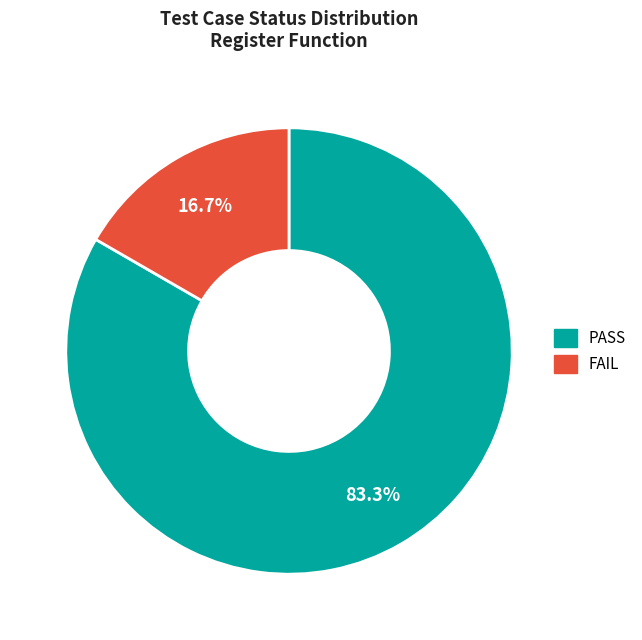

What percentage is the PASS slice, to the nearest percent?

83%